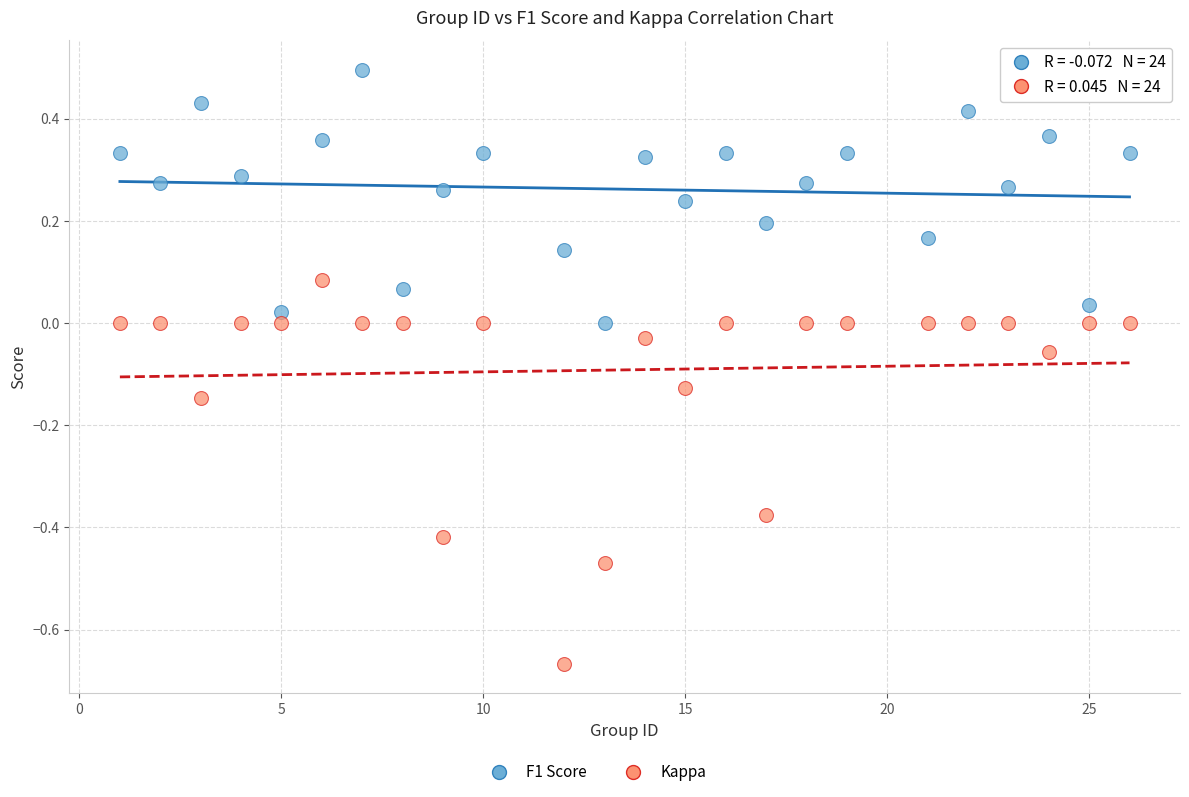

Which series has the largest Y range (max minus min)?

Kappa